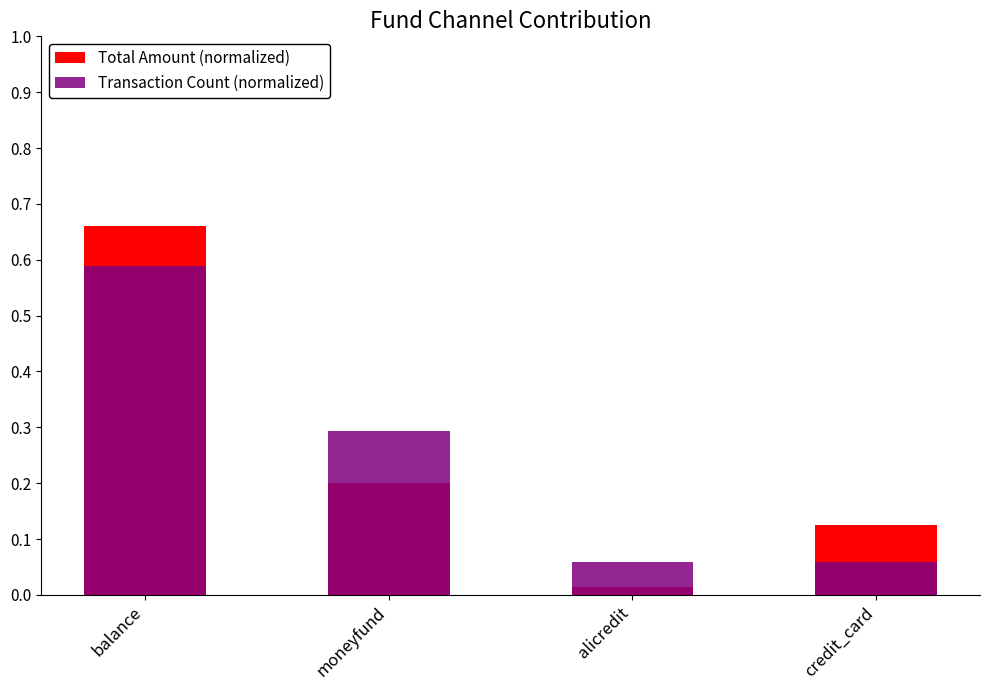

Reading right to left, what are all the values shown in this chart?

Total Amount (normalized): 0.1	0.0	0.2	0.7
Transaction Count (normalized): 0.1	0.1	0.3	0.6